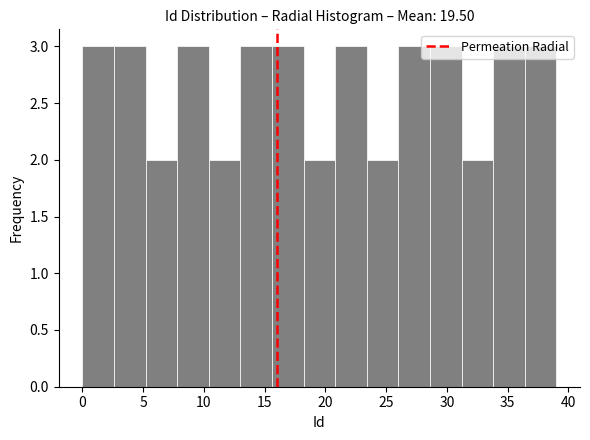

Reading left to right, transcribe this chart: for each bar, give the range it covers on the x-axis and its height. Neither the bar edges nor the heights are printed on the chart, so give them approximately, as read against the axes.

0.0 to 2.6: 3
2.6 to 5.2: 3
5.2 to 7.8: 2
7.8 to 10.4: 3
10.4 to 13.0: 2
13.0 to 15.6: 3
15.6 to 18.2: 3
18.2 to 20.8: 2
20.8 to 23.4: 3
23.4 to 26.0: 2
26.0 to 28.6: 3
28.6 to 31.2: 3
31.2 to 33.8: 2
33.8 to 36.4: 3
36.4 to 39.0: 3